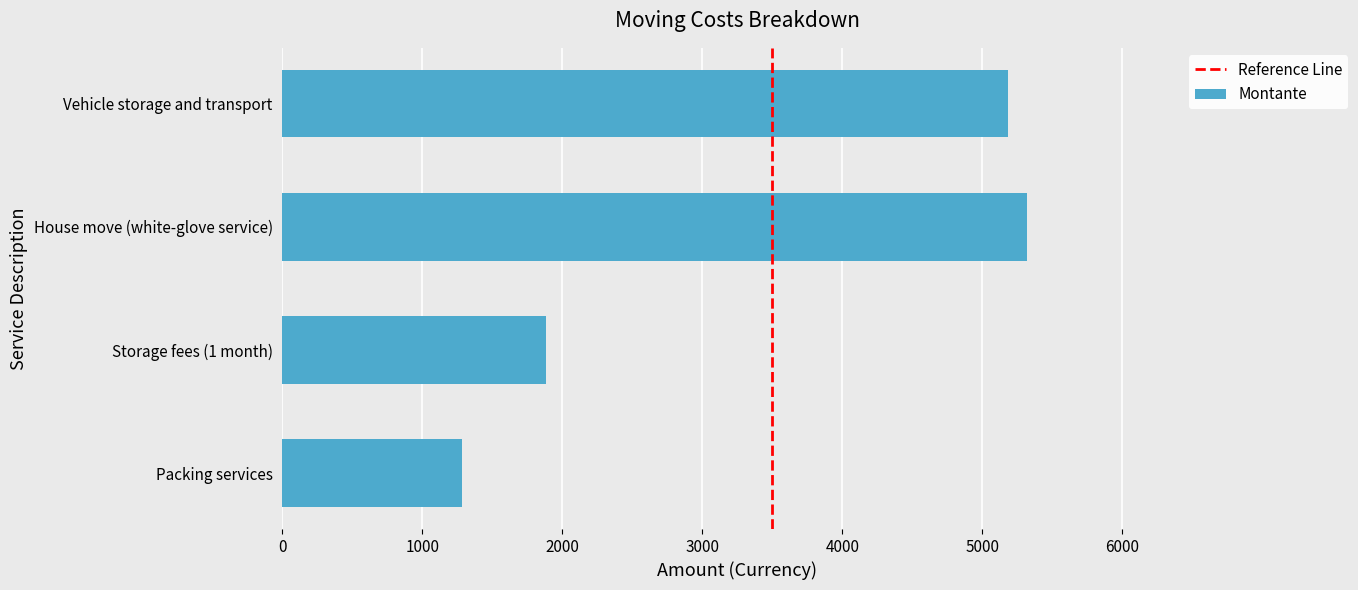

What is the sum of all values?

13672